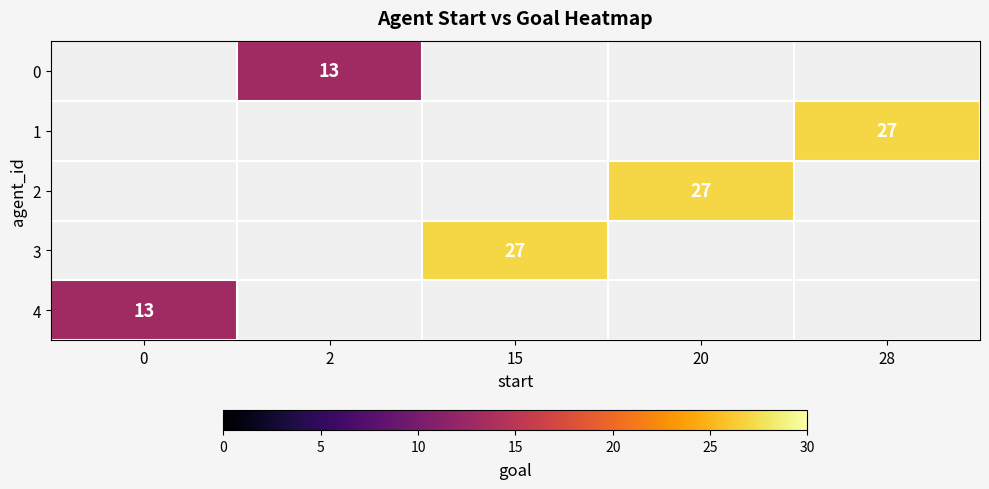

What is the maximum value shown in the chart?

27.0